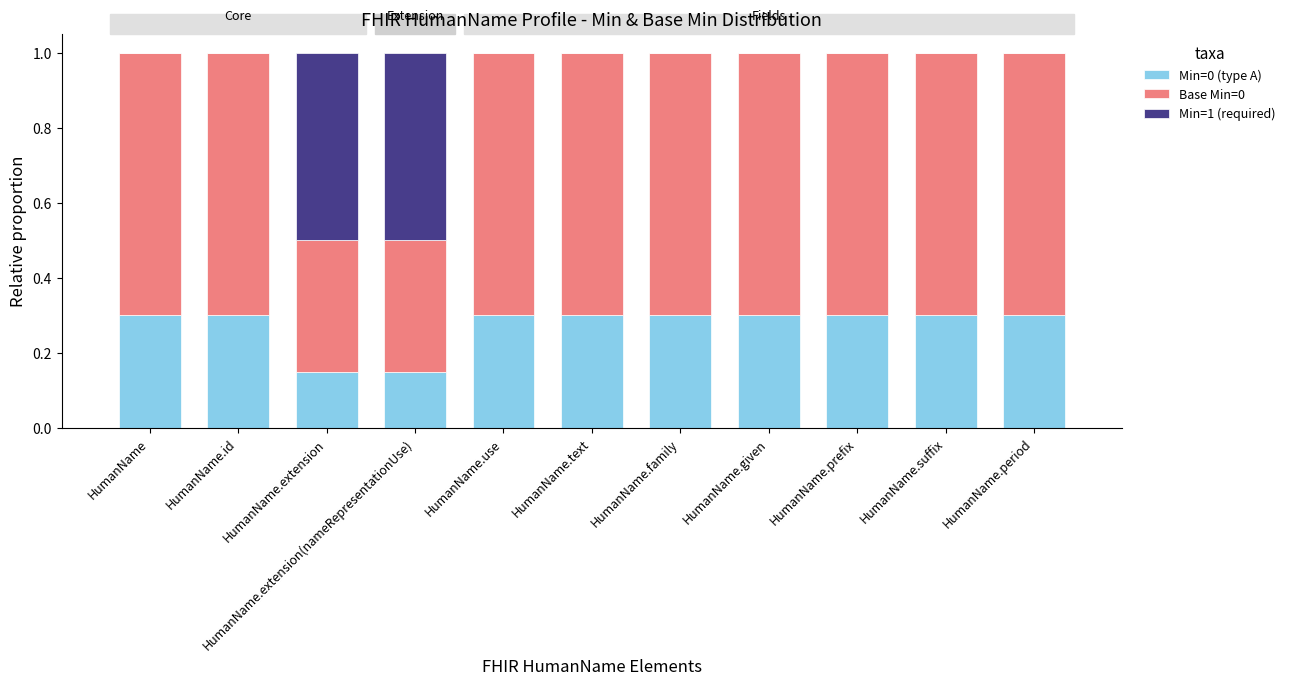

The Min=0 (type A) series shows 0.5 at HumanName.prefix. True or false?

False